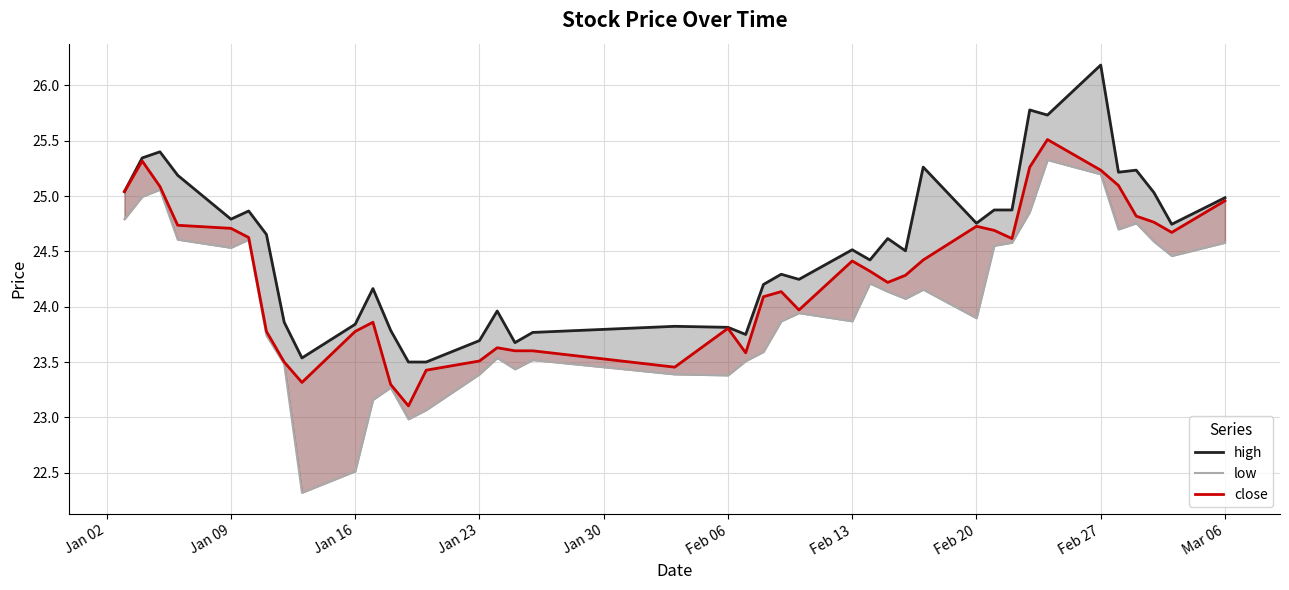

The high series shows 6.0 at 38. True or false?

False